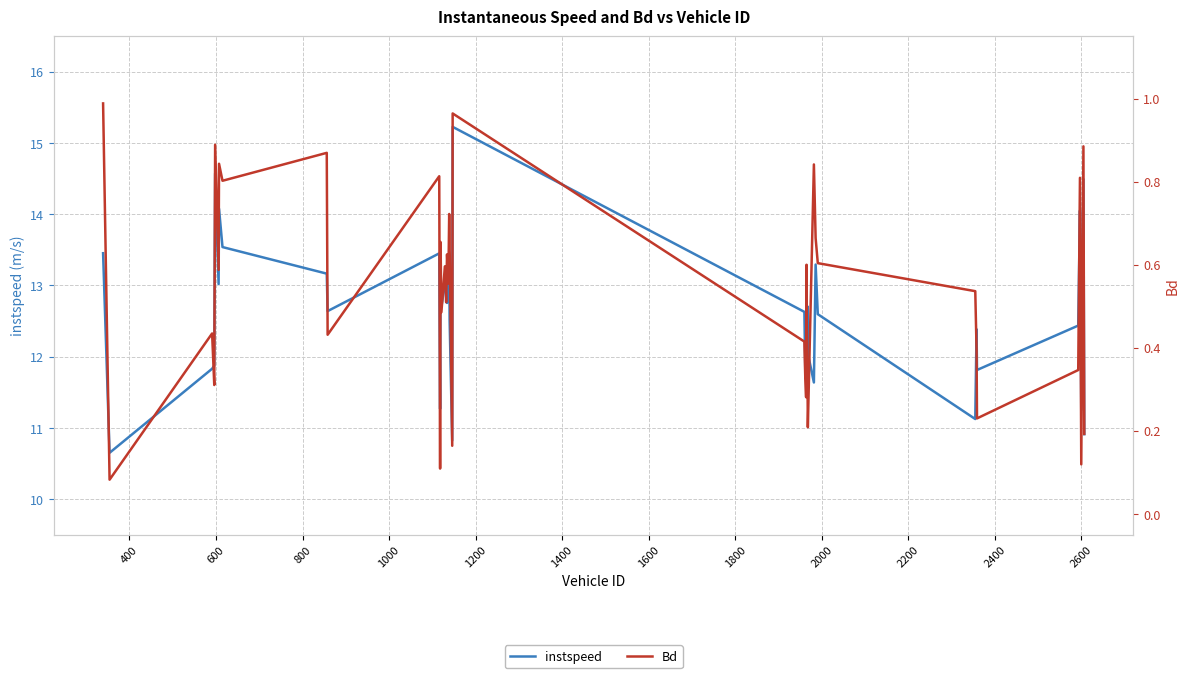

True or false: Bd and instspeed cross at least once.

False